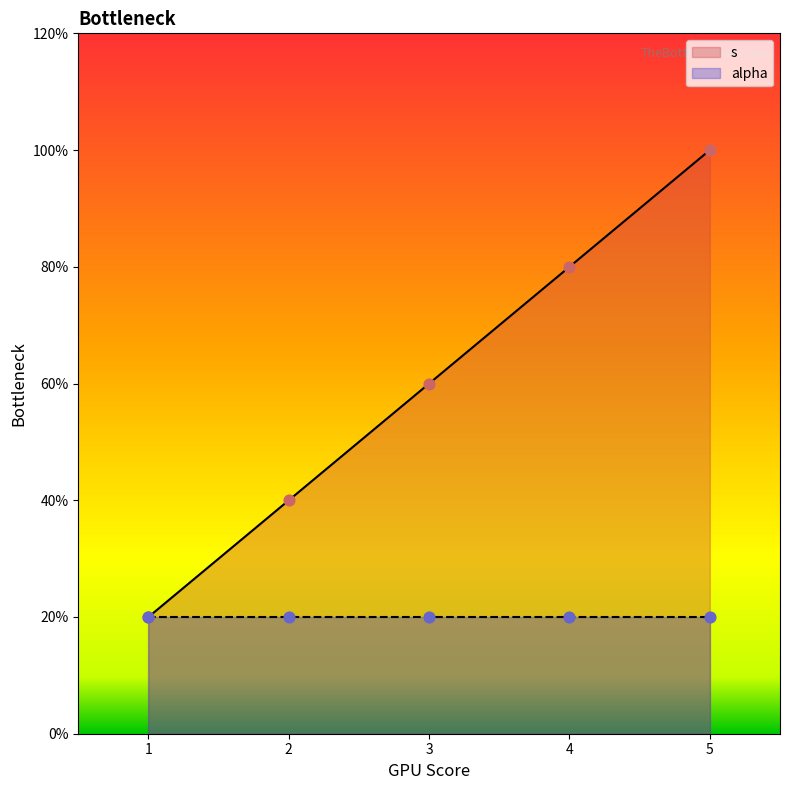

Between 1 and 3, which is larger?

3